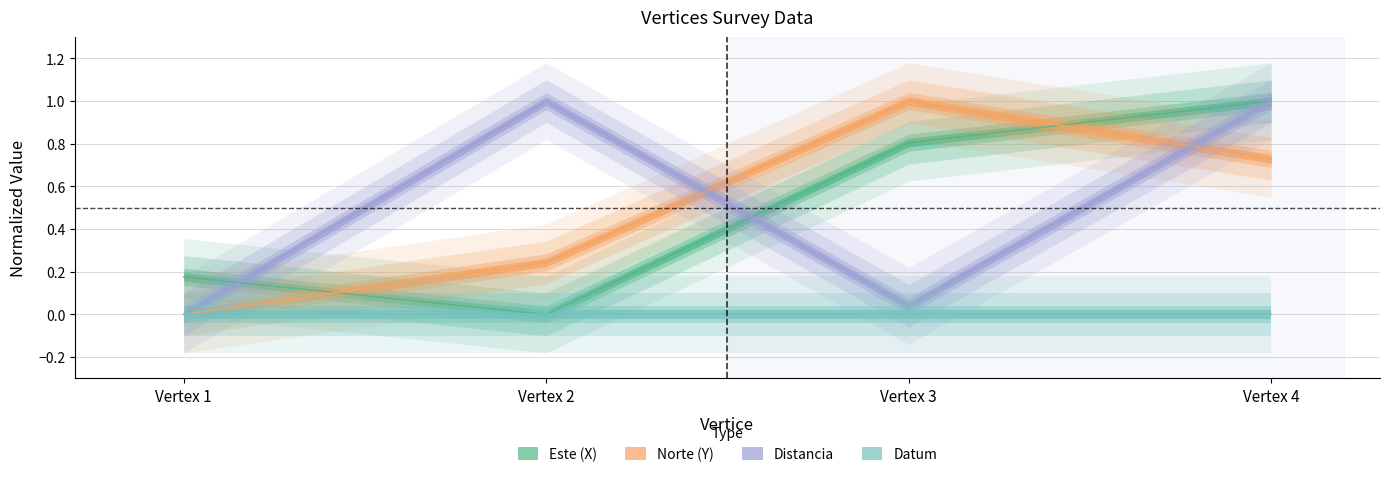

True or false: Norte (Y) has a value of 0.7 at Vertex 1.

False